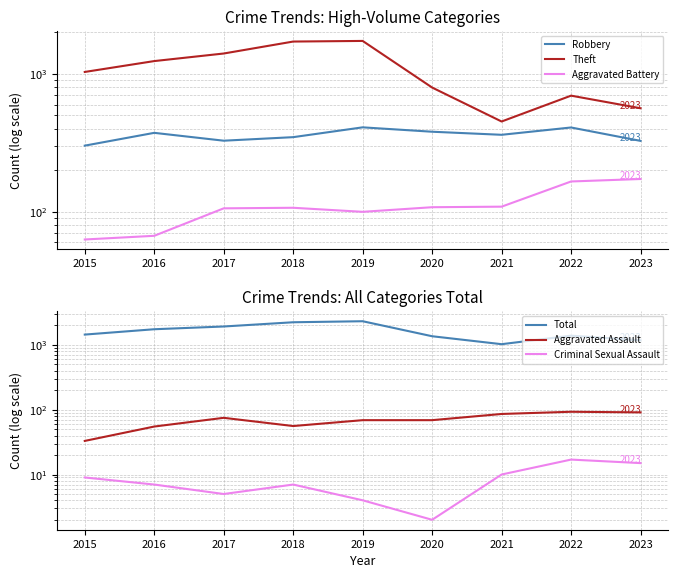

Reading left to right, transcribe all the data shown in this chart.

Robbery: 302	374	328	348	410	381	362	409	327
Theft: 1034	1240	1407	1718	1736	797	452	696	564
Aggravated Battery: 63	67	106	107	100	108	109	166	173
Total: 1445	1747	1926	2239	2322	1362	1027	1390	1179
Aggravated Assault: 33	55	75	56	69	69	86	93	91
Criminal Sexual Assault: 9	7	5	7	4	2	10	17	15